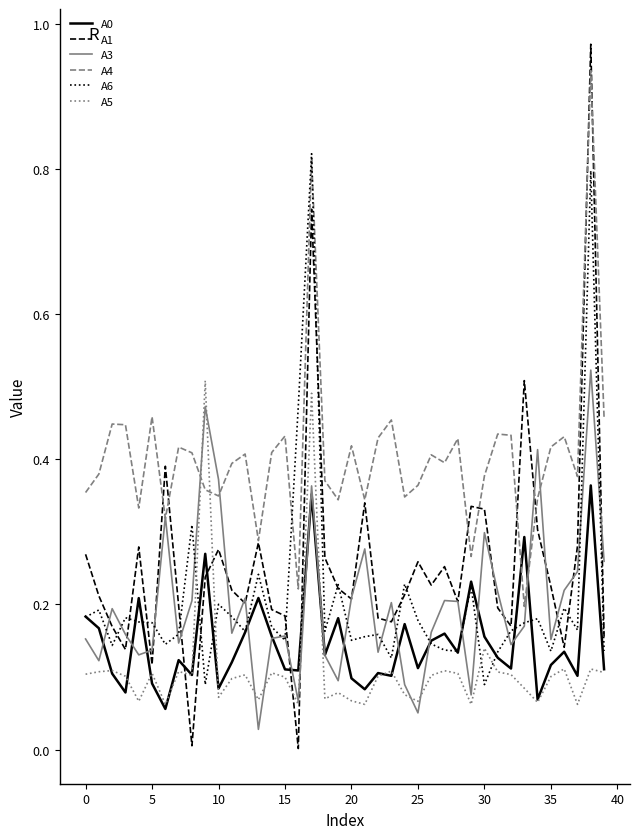

How many distinct data groups are displayed?

6